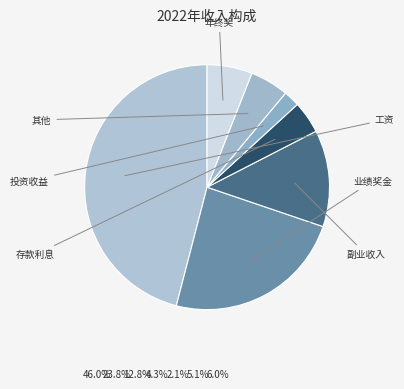

To the nearest percent, what is the difference between the 业绩奖金 and 年终奖 slice percentages?

18%